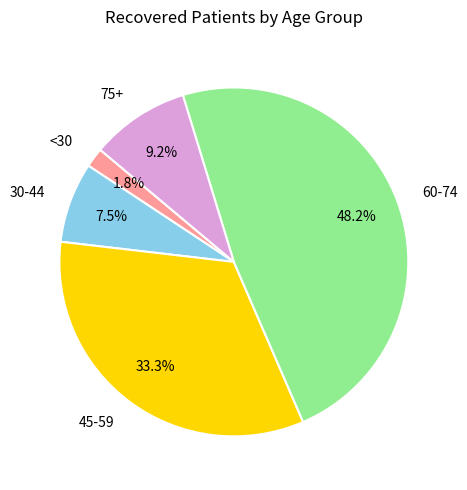

Is the sum of 30-44 and 45-59 greater than half?

No